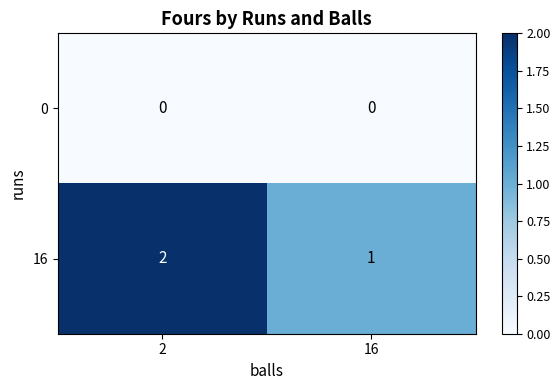

Rank the series by their maximum value, from lowest to highest.

0, 16